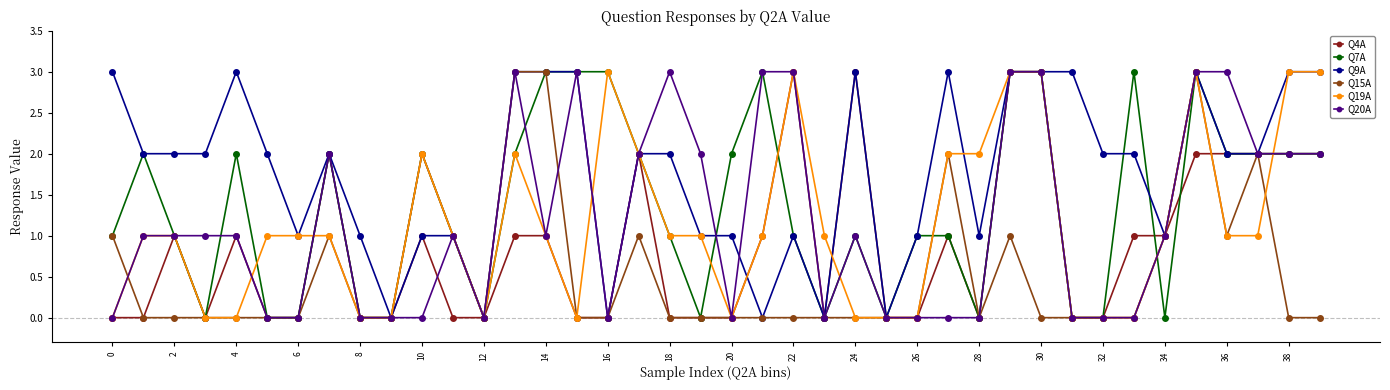

True or false: Q20A has more than 2 interior local peaks.

True